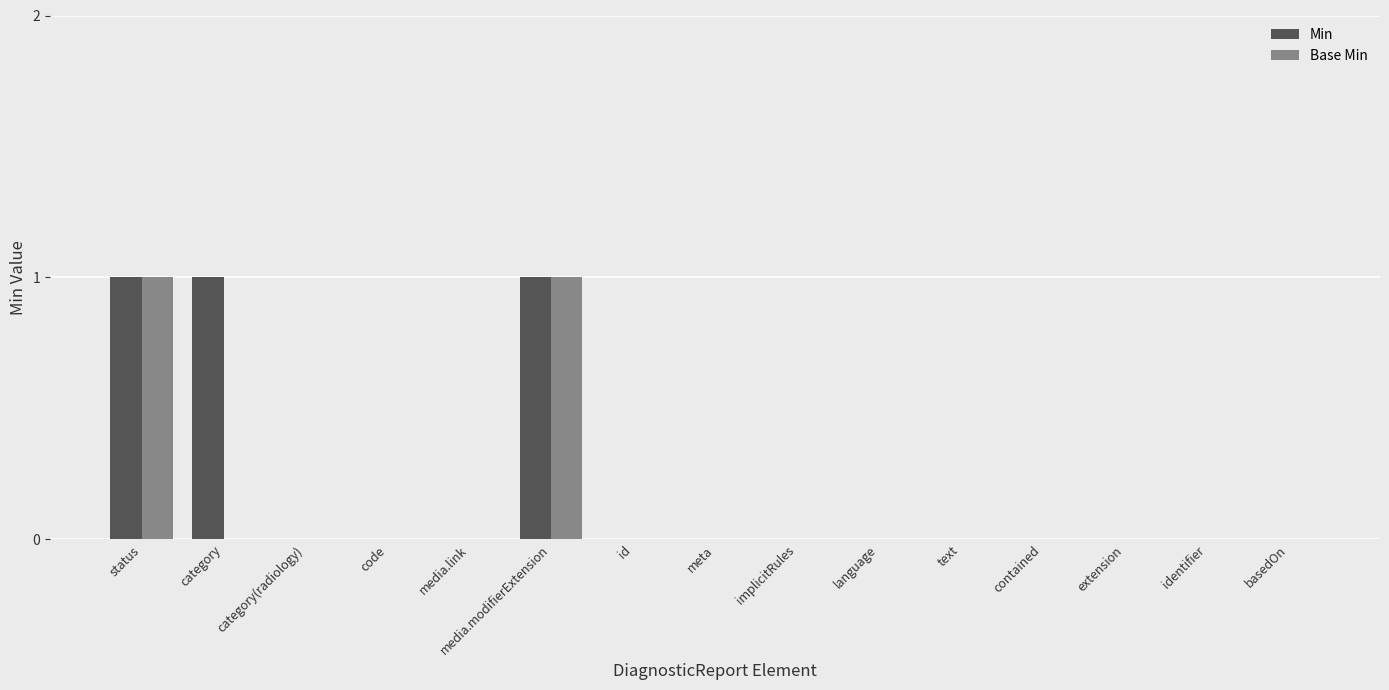

The Min series shows 0 at code. True or false?

True